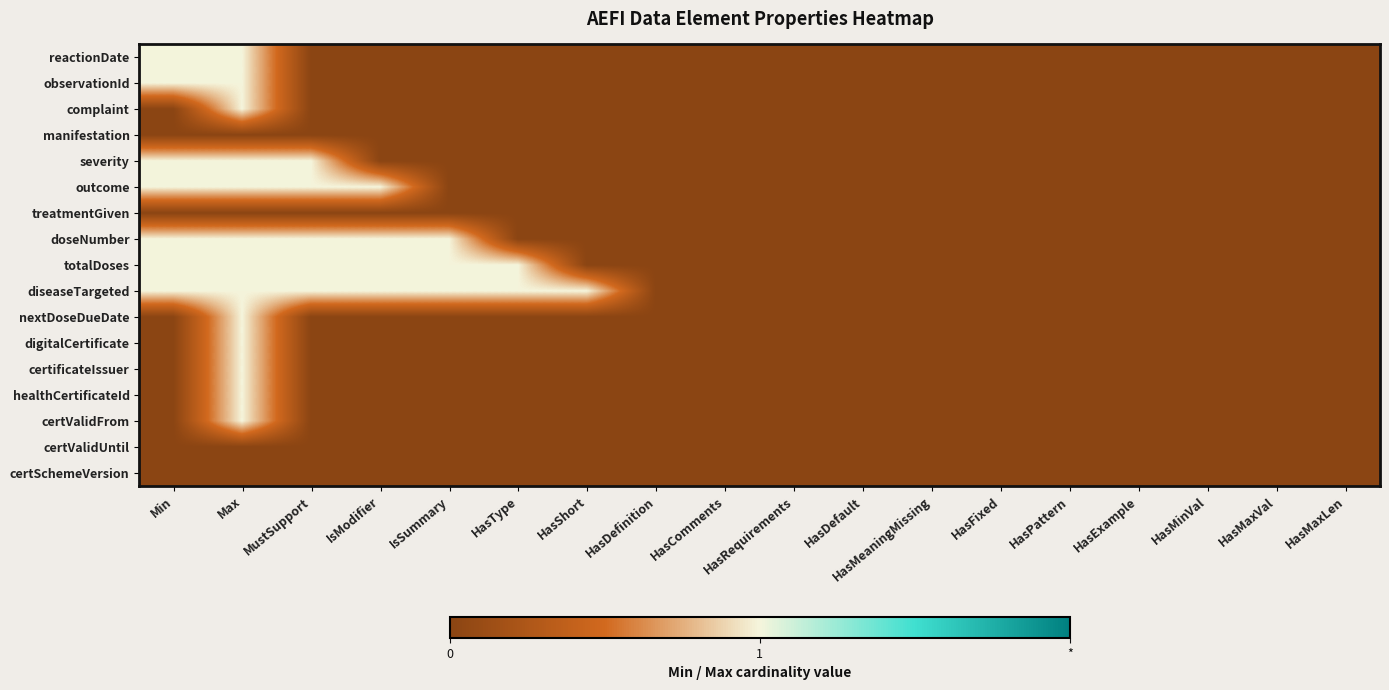

At how many categories does at least one series exceed 0?

7